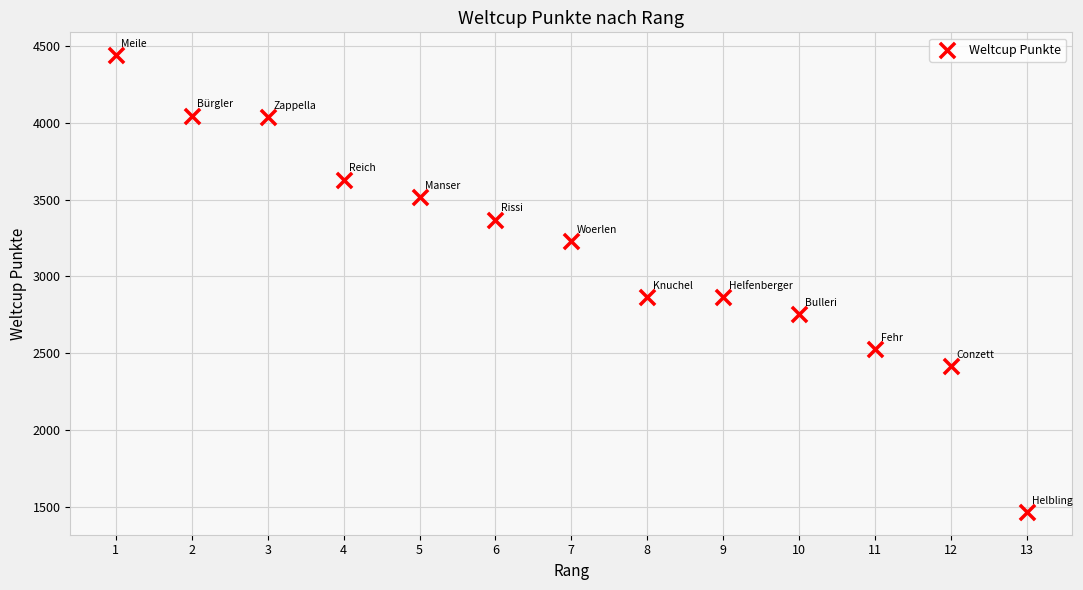

What is the range of X values (max minus min)?

12